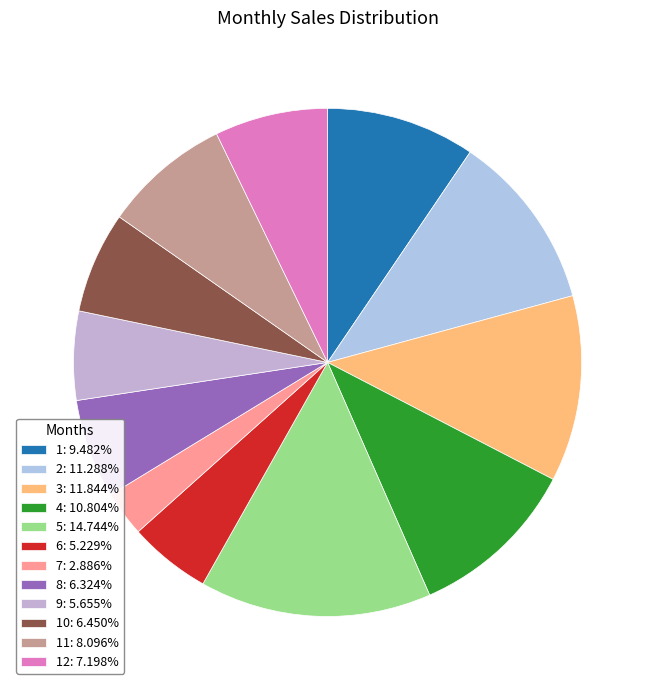

Rank the categories by value from lowest to highest.

7, 6, 9, 8, 10, 12, 11, 1, 4, 2, 3, 5